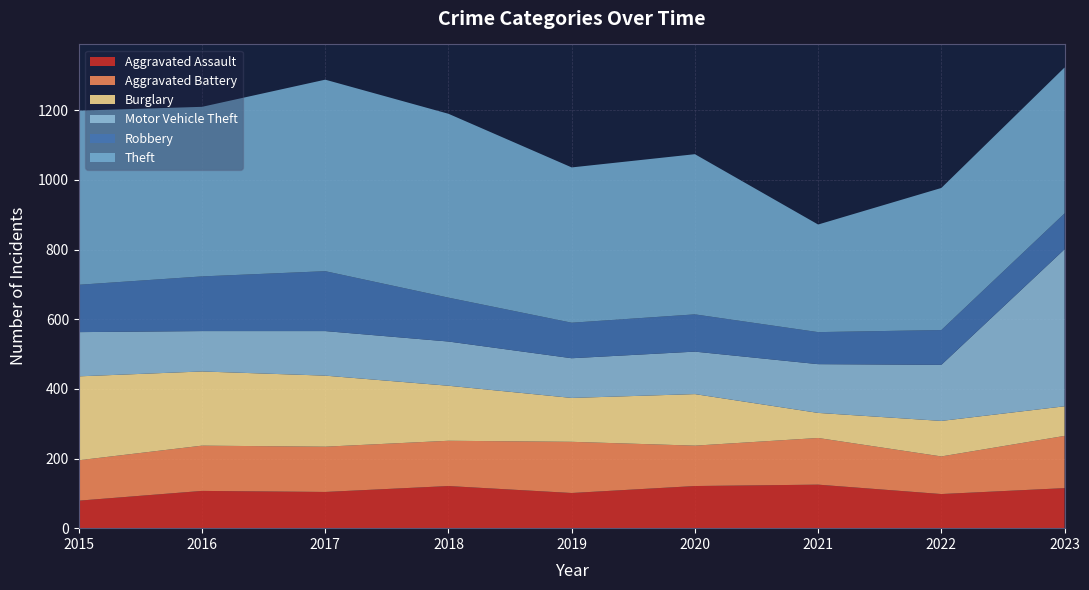

Reading right to left, extract all data points from this chart.

Aggravated Assault: 2023=115	2022=98	2021=125	2020=121	2019=101	2018=121	2017=104	2016=107	2015=79
Aggravated Battery: 2023=150	2022=108	2021=134	2020=116	2019=147	2018=130	2017=130	2016=130	2015=116
Burglary: 2023=85	2022=102	2021=72	2020=148	2019=126	2018=158	2017=204	2016=213	2015=241
Motor Vehicle Theft: 2023=451	2022=161	2021=140	2020=122	2019=114	2018=127	2017=128	2016=116	2015=127
Robbery: 2023=103	2022=100	2021=92	2020=107	2019=102	2018=126	2017=172	2016=157	2015=136
Theft: 2023=419	2022=408	2021=309	2020=460	2019=446	2018=528	2017=550	2016=487	2015=500